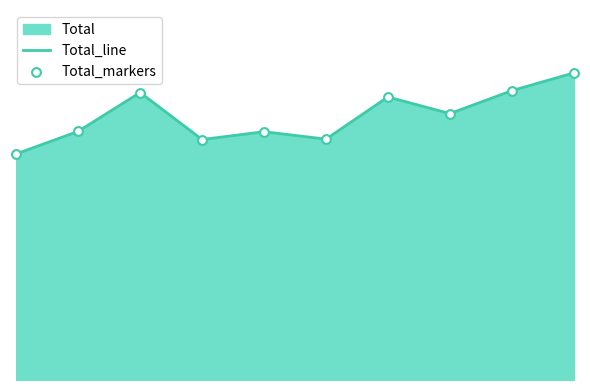

Which series reaches the maximum Y coordinate?

Total_line